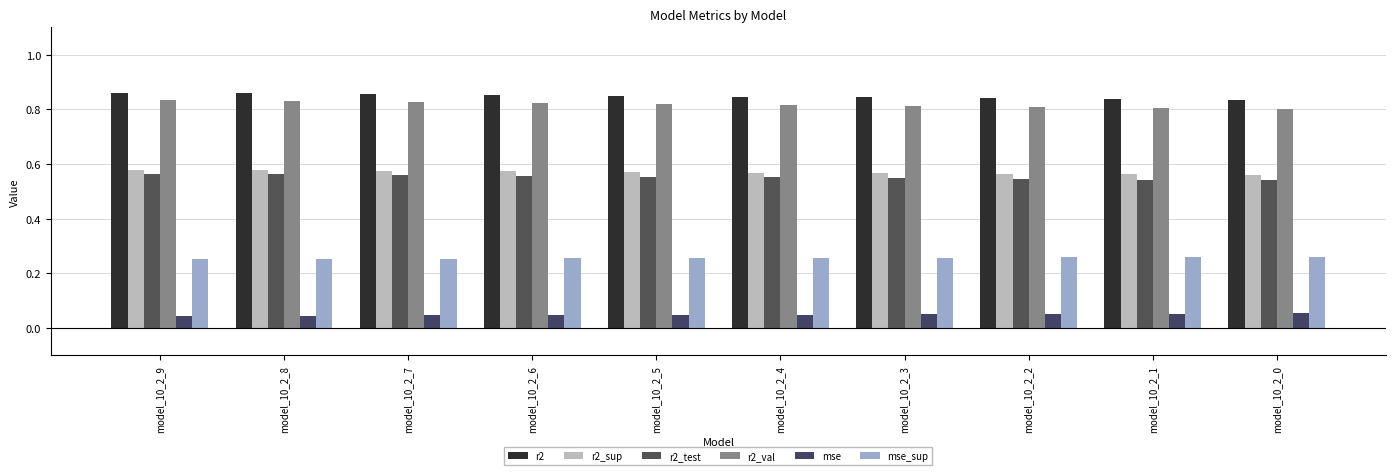

Reading left to right, what are all the values shown in this chart?

r2: 0.9	0.9	0.9	0.9	0.8	0.8	0.8	0.8	0.8	0.8
r2_sup: 0.6	0.6	0.6	0.6	0.6	0.6	0.6	0.6	0.6	0.6
r2_test: 0.6	0.6	0.6	0.6	0.6	0.6	0.5	0.5	0.5	0.5
r2_val: 0.8	0.8	0.8	0.8	0.8	0.8	0.8	0.8	0.8	0.8
mse: 0.0	0.0	0.0	0.0	0.0	0.0	0.0	0.1	0.1	0.1
mse_sup: 0.3	0.3	0.3	0.3	0.3	0.3	0.3	0.3	0.3	0.3